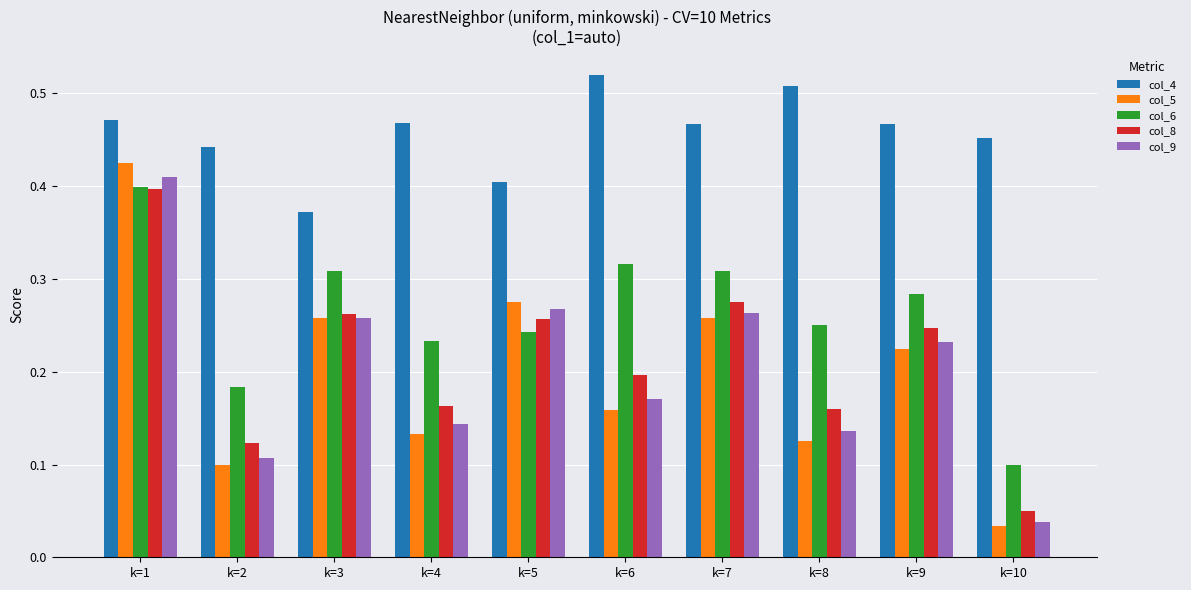

Which category has the lowest value in the col_6 series?

k=10